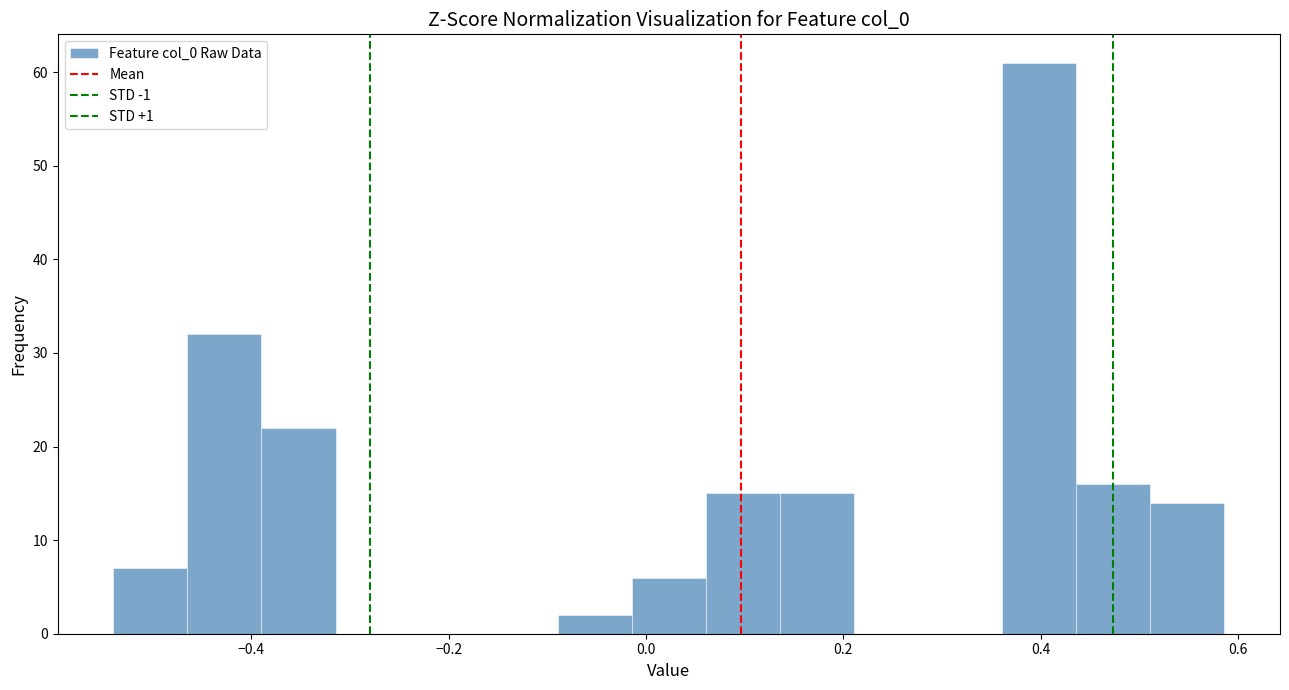

Read against the x-axis, roughly where is the centre of the tallest bar?

0.40